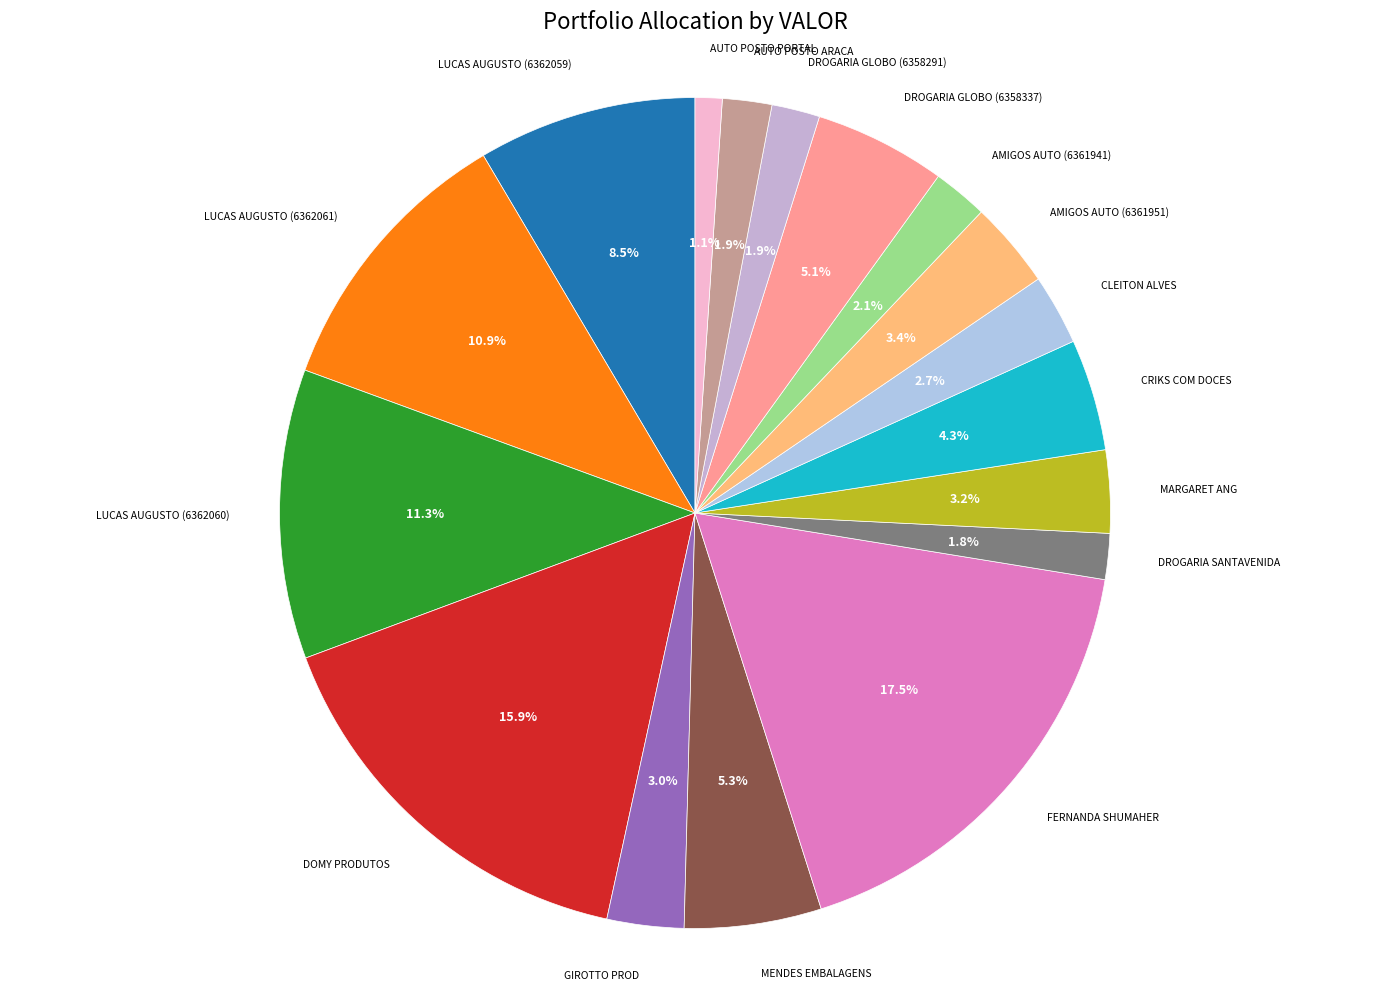

Between FERNANDA SHUMAHER and LUCAS AUGUSTO (6362061), which is larger?

FERNANDA SHUMAHER